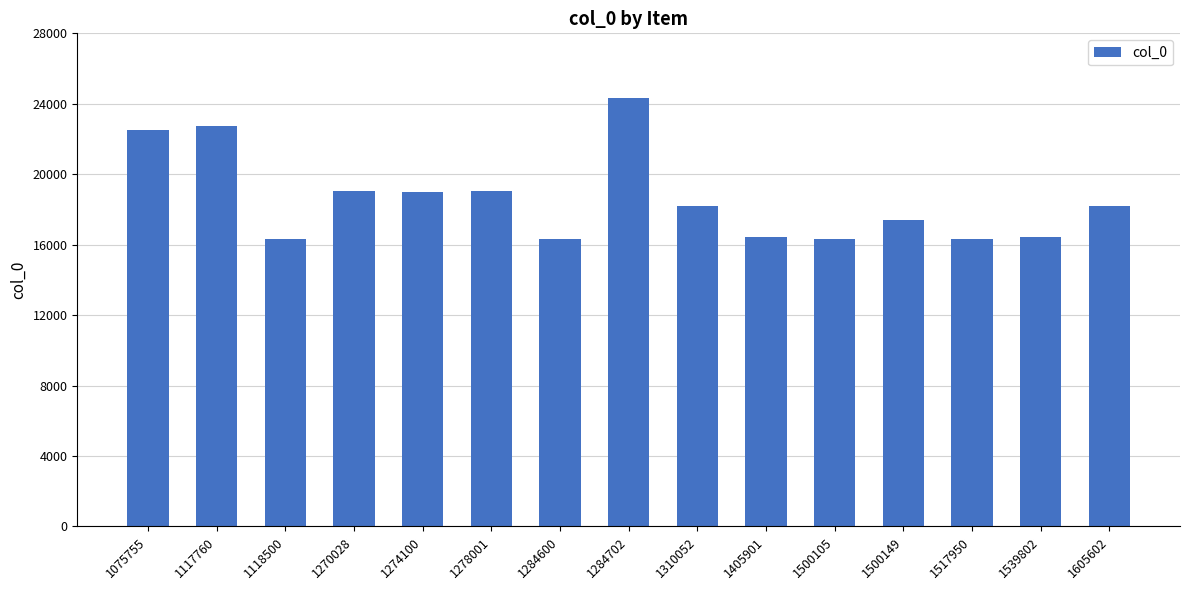

Is it true that the value at 1500149 is 24883?

False